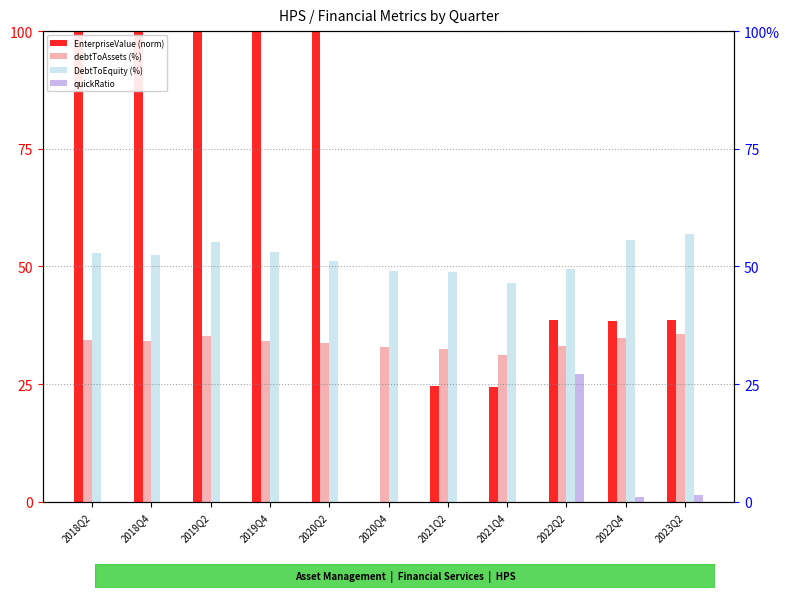

Reading left to right, what are all the values shown in this chart?

EnterpriseValue (norm): 100.0	100.0	99.9	100.0	99.8	0.0	24.5	24.3	38.7	38.5	38.7
debtToAssets (%): 34.4	34.1	35.3	34.1	33.7	32.9	32.5	31.2	33.0	34.8	35.7
DebtToEquity (%): 52.8	52.4	55.2	53.1	51.1	49.1	48.9	46.6	49.4	55.6	56.8
quickRatio: 0.0	0.0	0.0	0.0	0.0	0.0	0.0	0.0	27.1	1.0	1.4